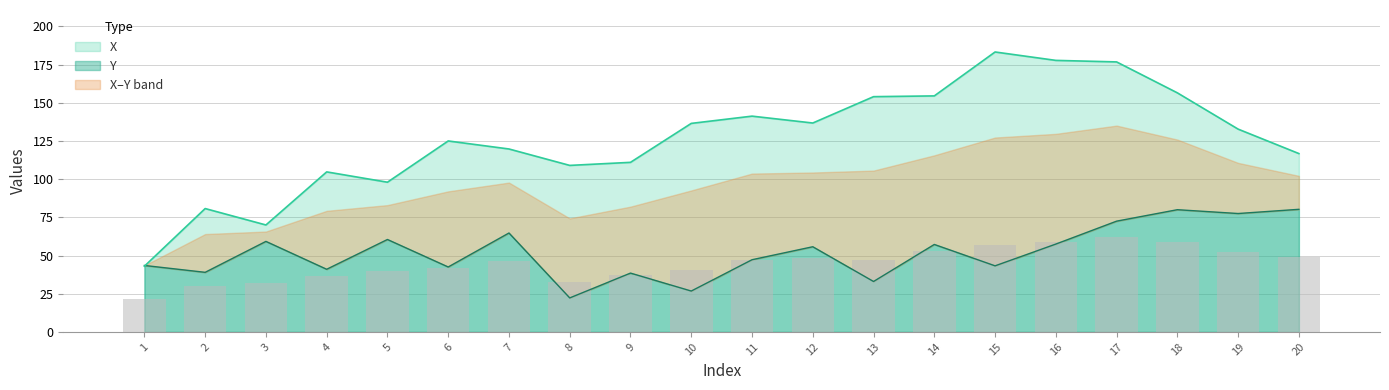

What value does the X series have at 14?

154.5